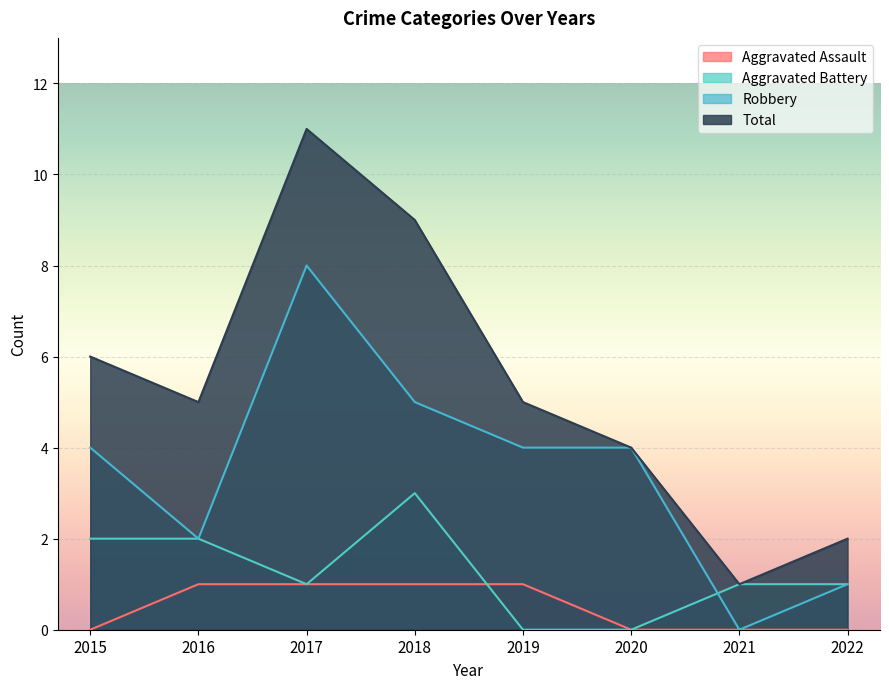

True or false: Robbery and Aggravated Assault intersect in this chart.

False